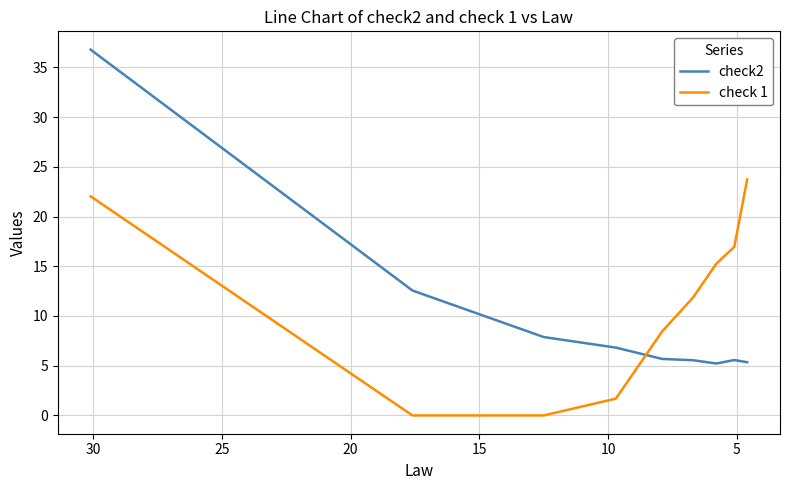

Is it true that check 1 equals 14.5 at 20?

False